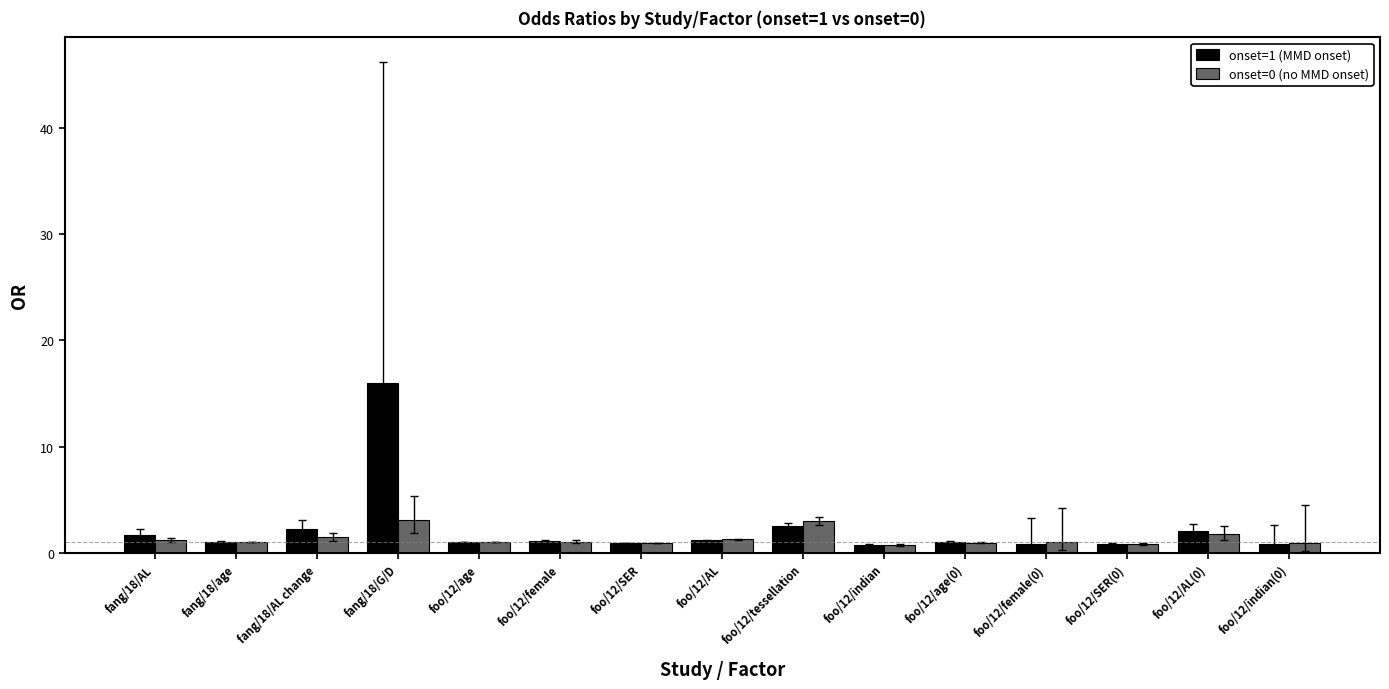

Rank the series at fang/18/G/D from lowest to highest value.

onset=0 (no MMD onset), onset=1 (MMD onset)